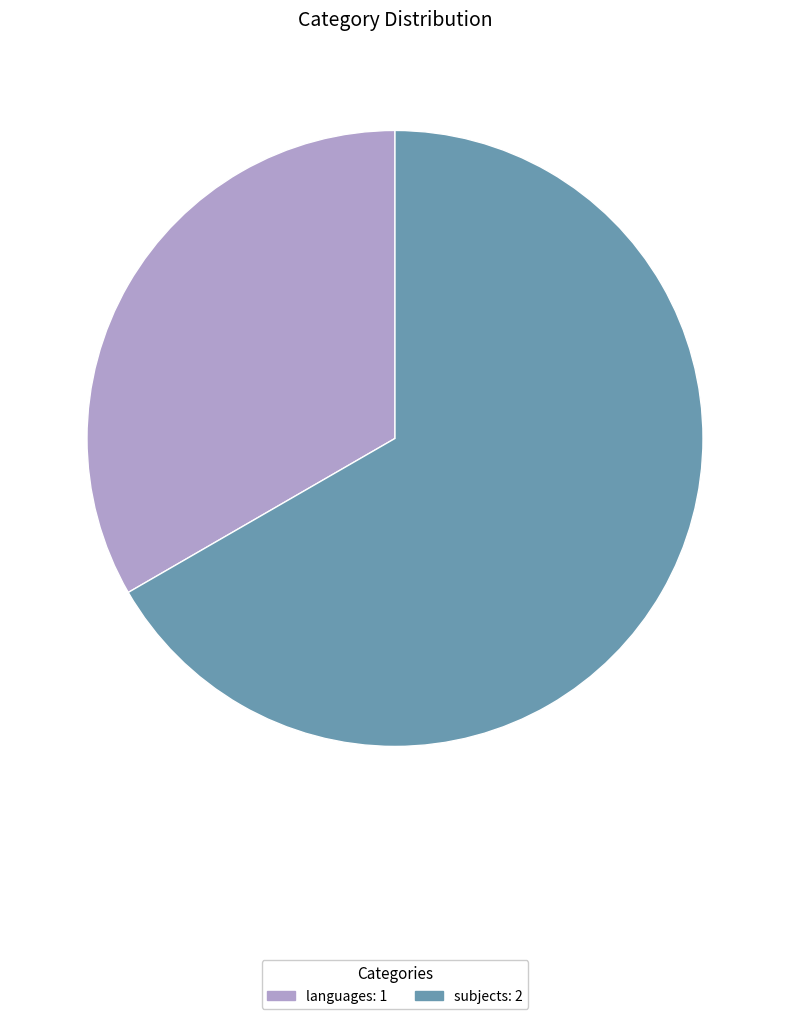

Which category has the smallest portion of the pie?

languages